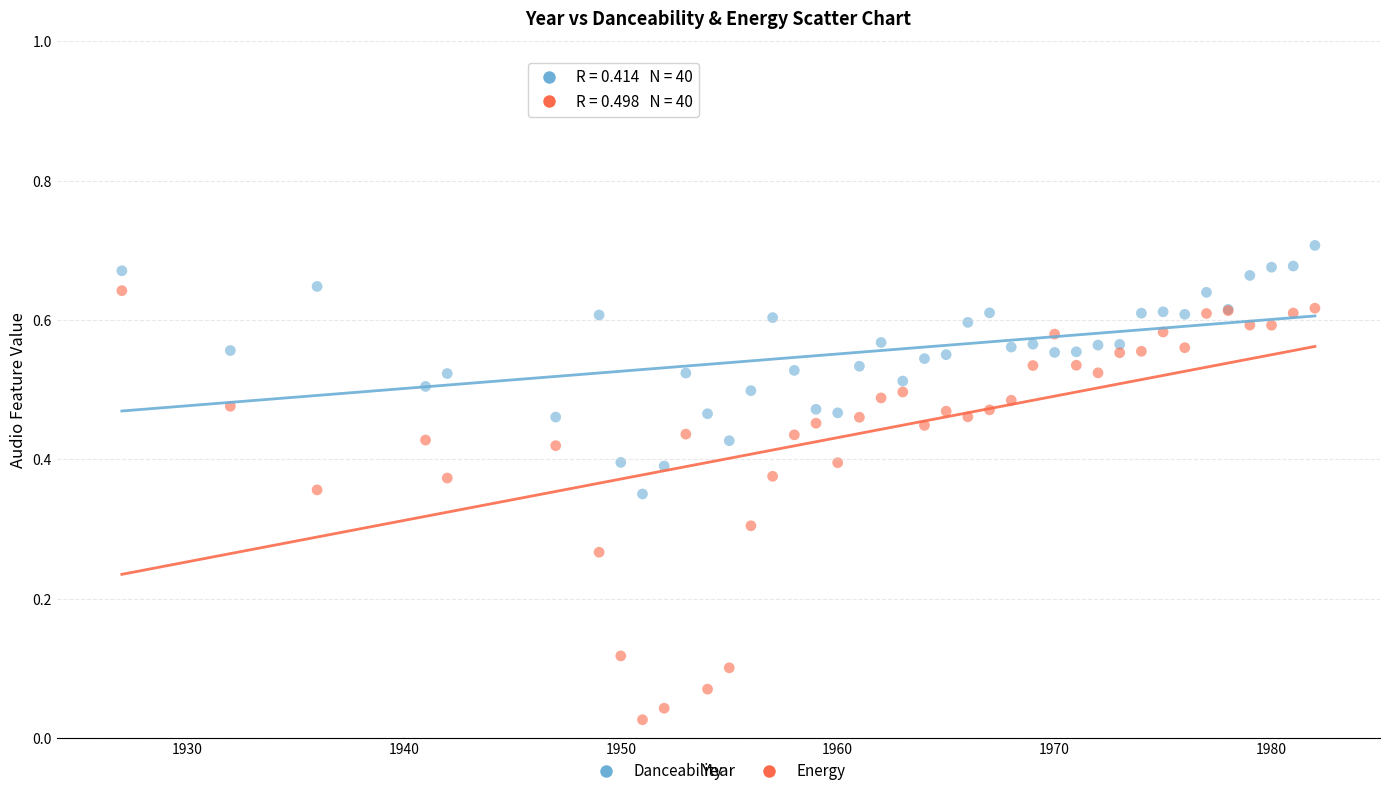

Which series contains the highest Y value?

Danceability